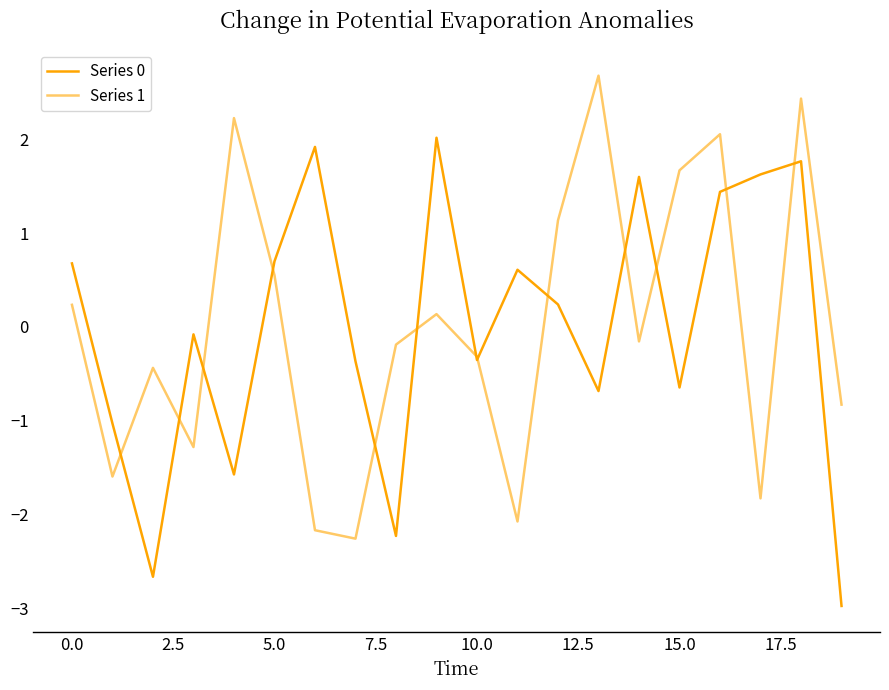

What is the lowest value of the Series 1 series?

-2.3